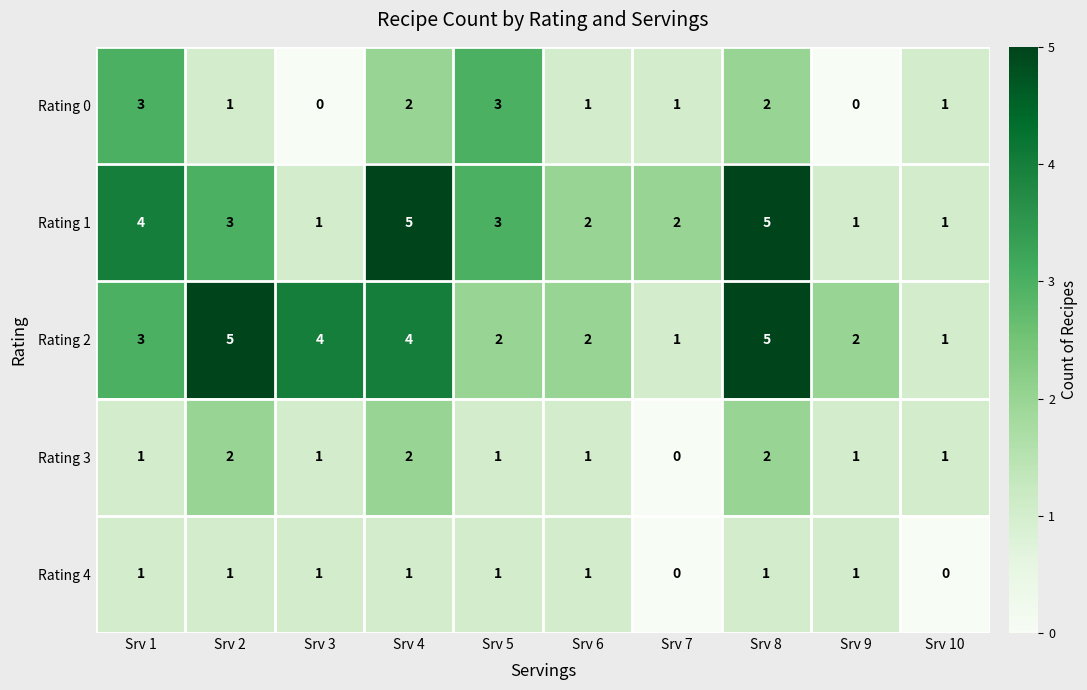

What is the spread (max minus min) of values at Srv 8?

4